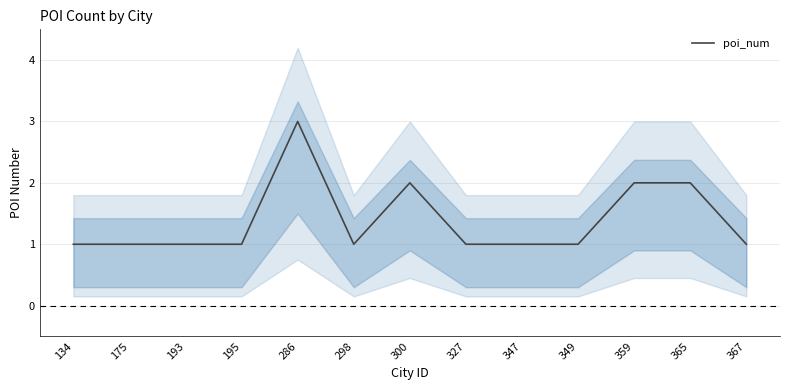

Reading left to right, what are all the values shown in this chart?

134=1	175=1	193=1	195=1	286=3	298=1	300=2	327=1	347=1	349=1	359=2	365=2	367=1